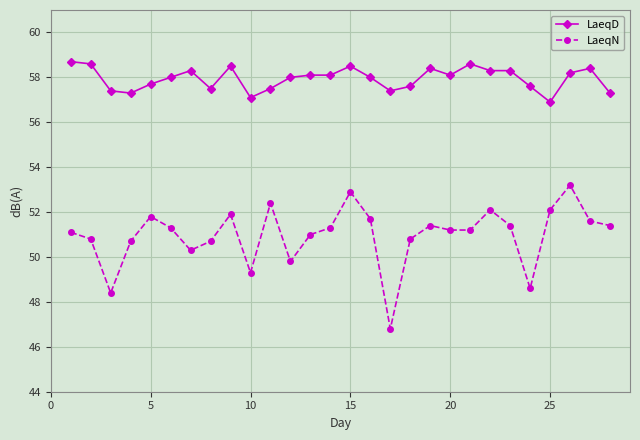

What is the value of the LaeqD point at the 20th from the left?

58.1